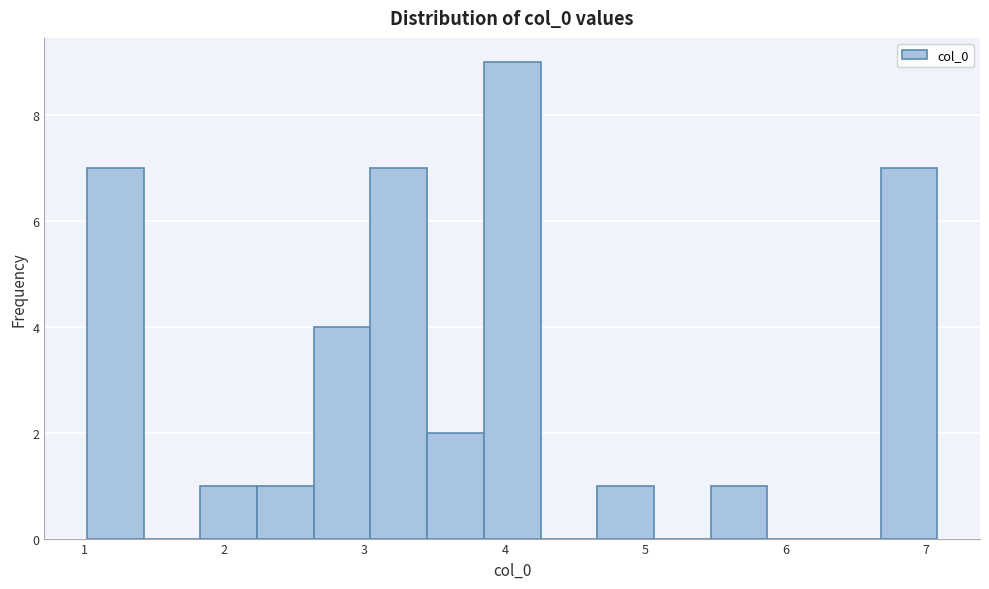

Reading left to right, list every bar in this chart as the range it spans on the x-axis followed by its height. Neither the bar edges nor the heights are printed on the chart, so give them approximately, as read against the axes.

1.0 to 1.4: 7
1.4 to 1.8: 0
1.8 to 2.2: 1
2.2 to 2.6: 1
2.6 to 3.0: 4
3.0 to 3.4: 7
3.4 to 3.9: 2
3.9 to 4.3: 9
4.3 to 4.7: 0
4.7 to 5.1: 1
5.1 to 5.5: 0
5.5 to 5.9: 1
5.9 to 6.3: 0
6.3 to 6.7: 0
6.7 to 7.1: 7